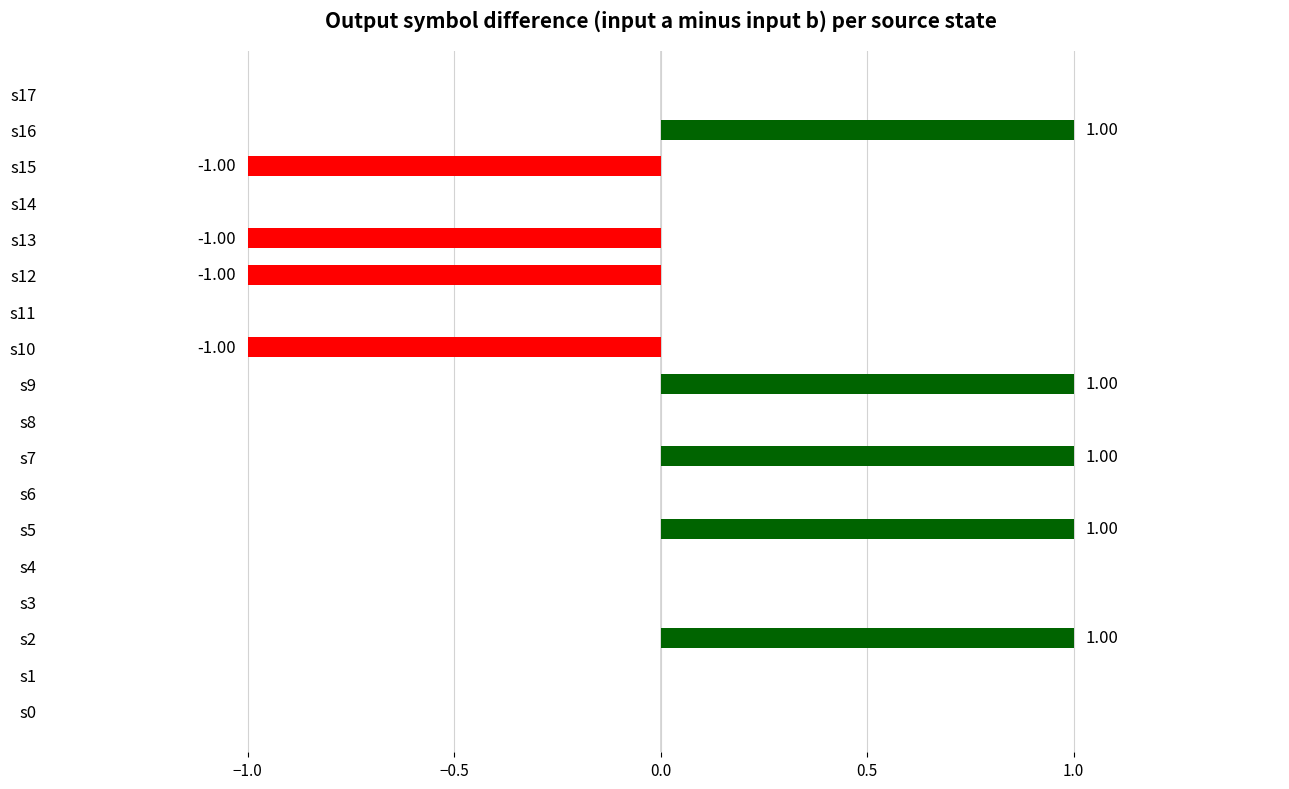

Which has a higher value, s15 or s17?

s17